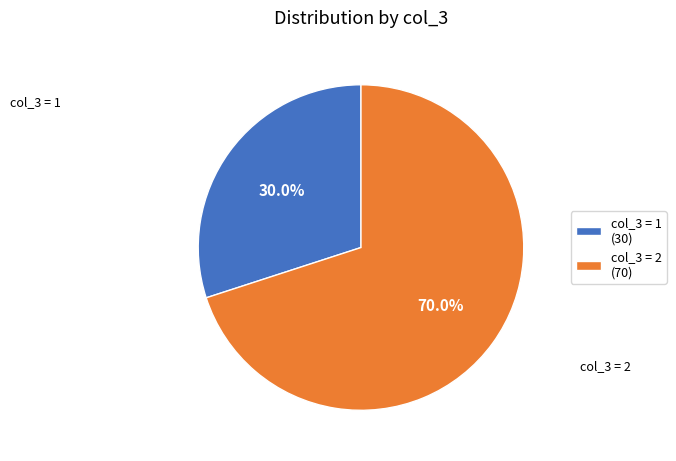

What portion of the pie excludes col_3 = 2?

30.0%